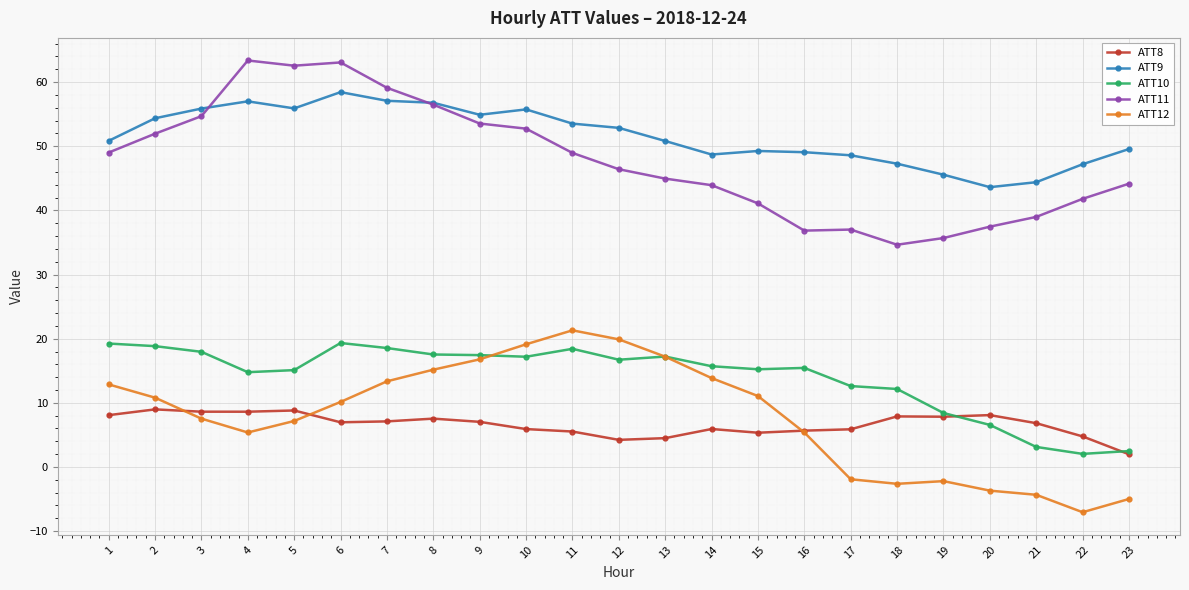

Does the chart display data point markers on the line(s)?

Yes